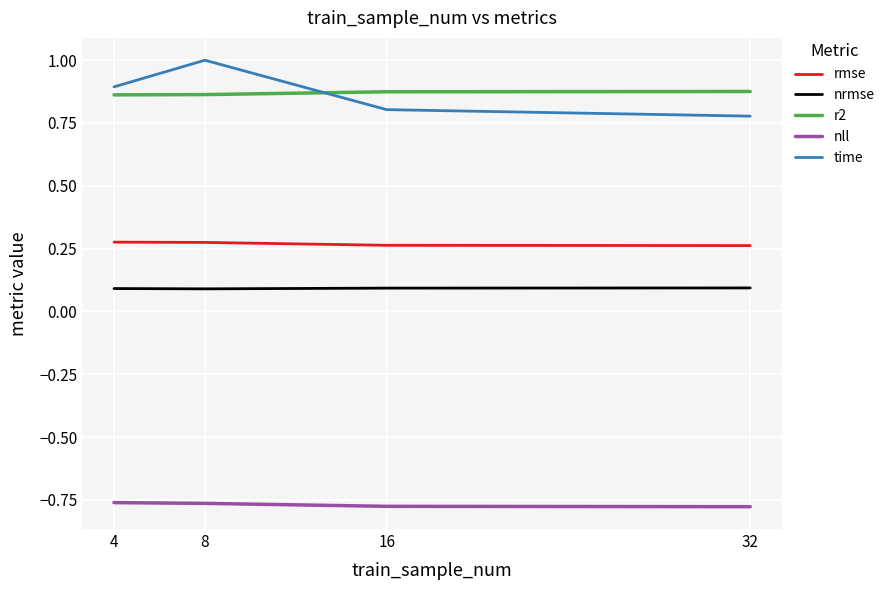

True or false: time and nrmse intersect in this chart.

False